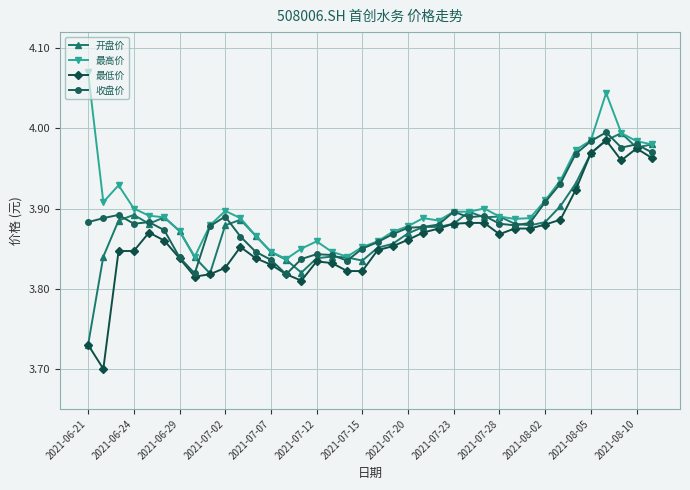

True or false: 开盘价 has more than 2 points higher than both neighbors.

True